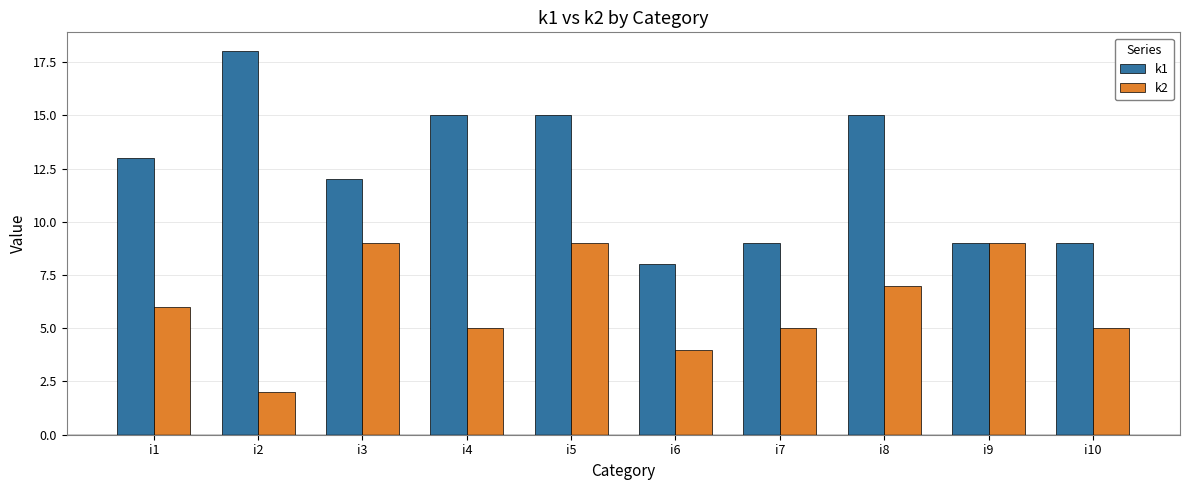

At which category is the sum across all series the highest?

i5